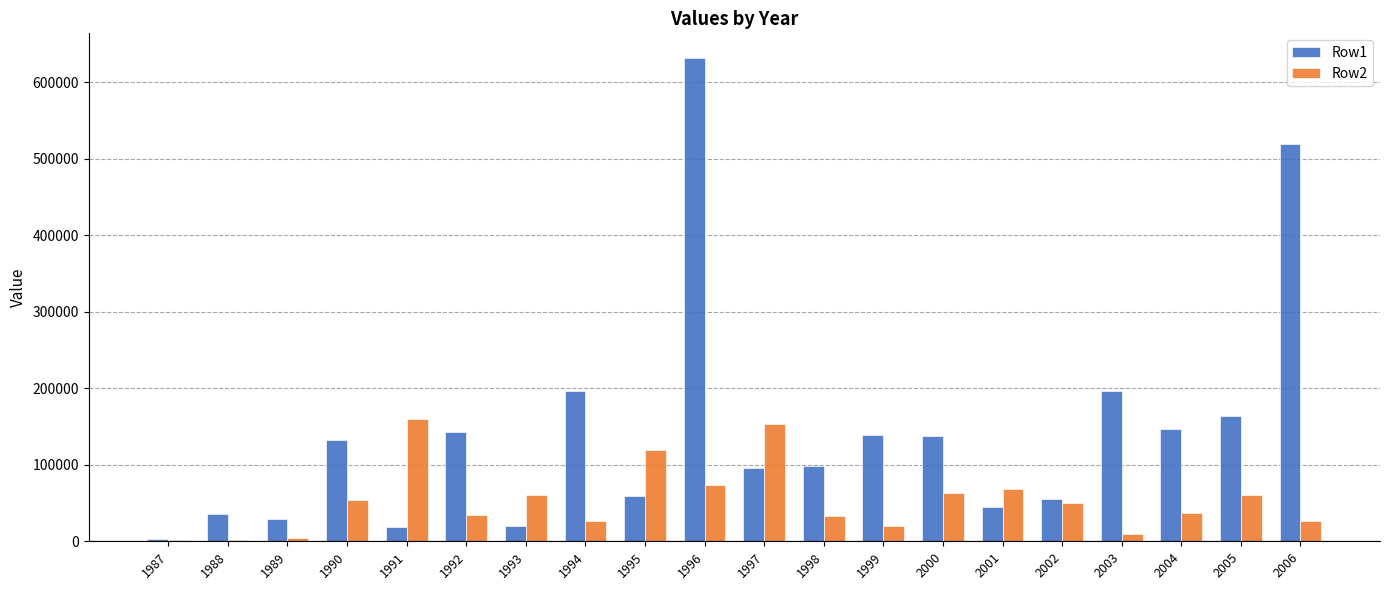

Is it true that Row1 equals 132446 at 1990?

True